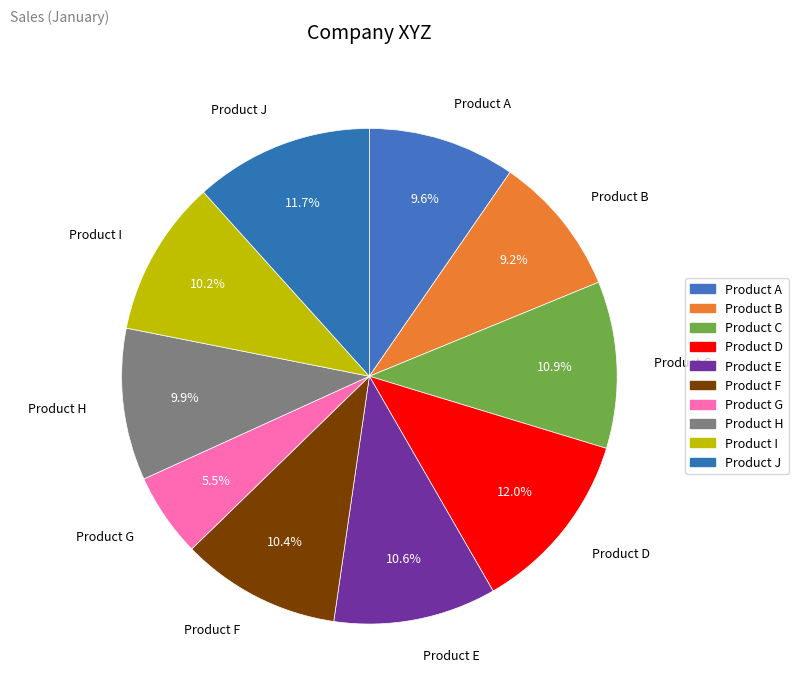

What is the change in value from Product B to Product G?

-2651000